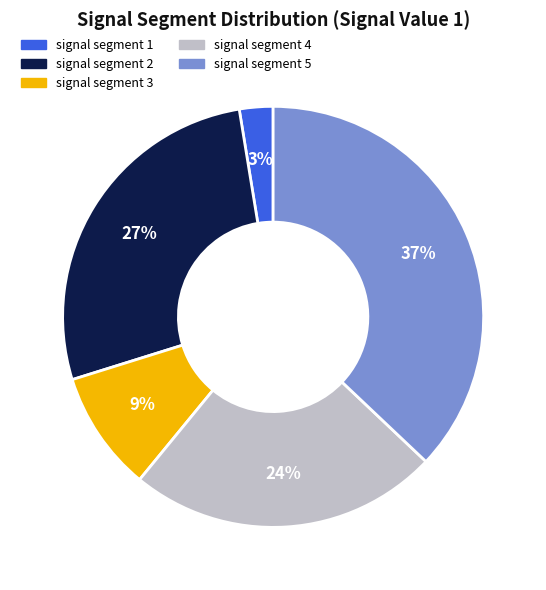

To the nearest percent, what is the difference between the largest and smallest slice percentages?

34%